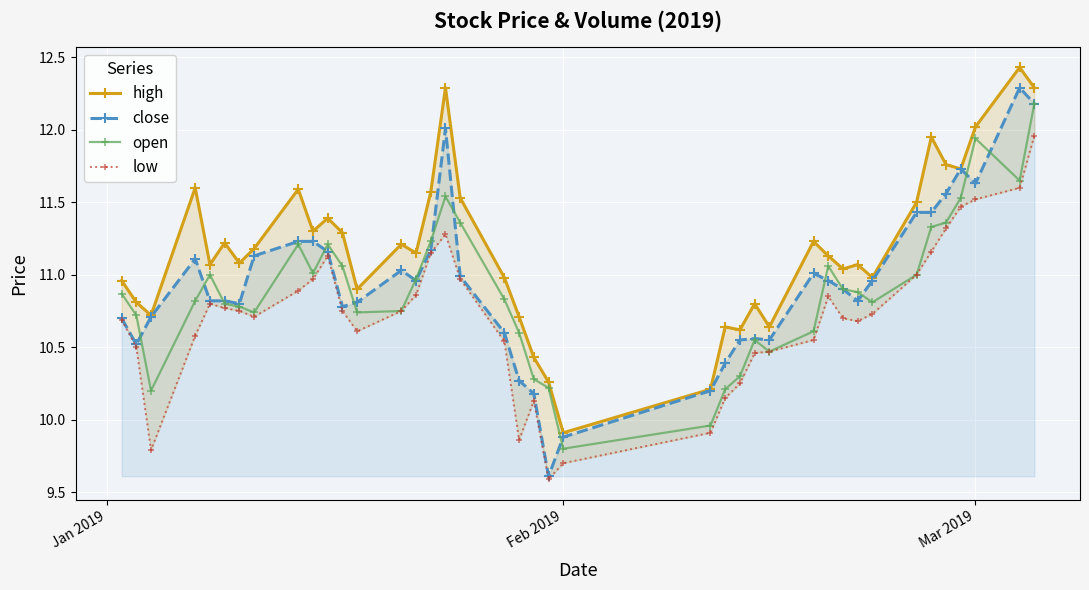

True or false: close has a value of 9.9 at Feb 2019.

True